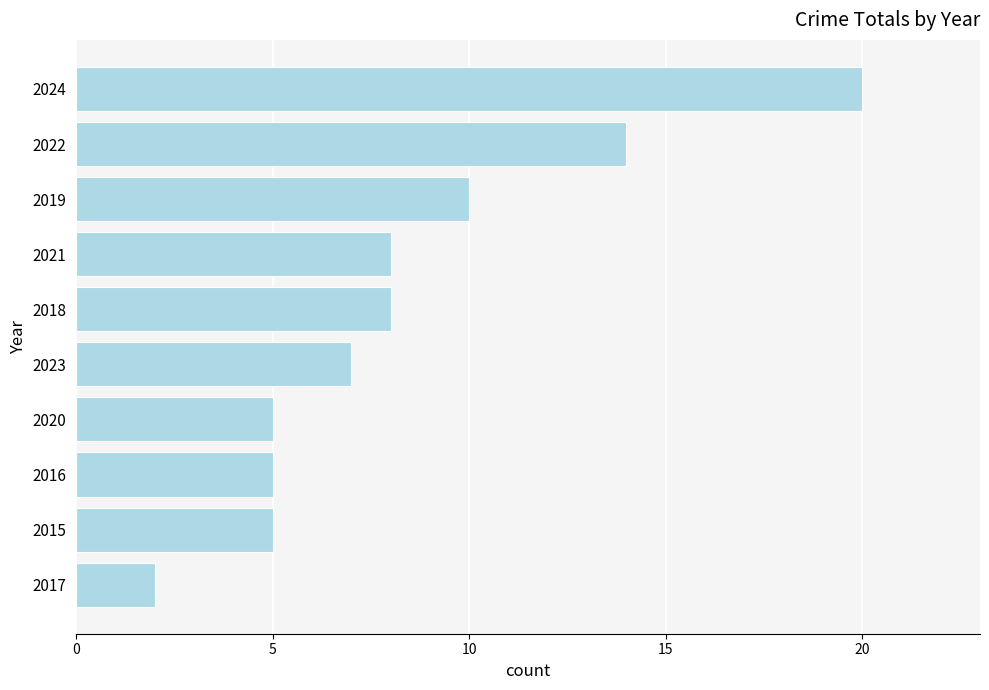

What is the greatest value displayed?

20